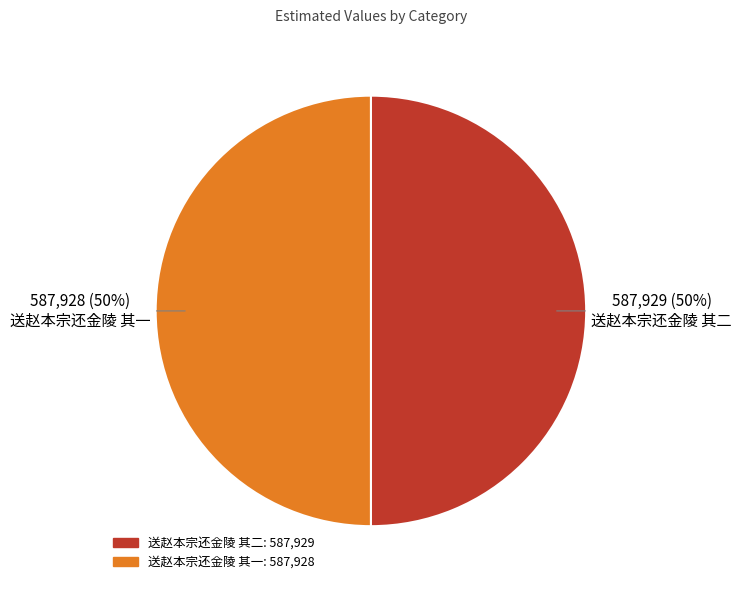

Combined, do 送赵本宗还金陵 其二 and 送赵本宗还金陵 其一 account for over 50%?

Yes